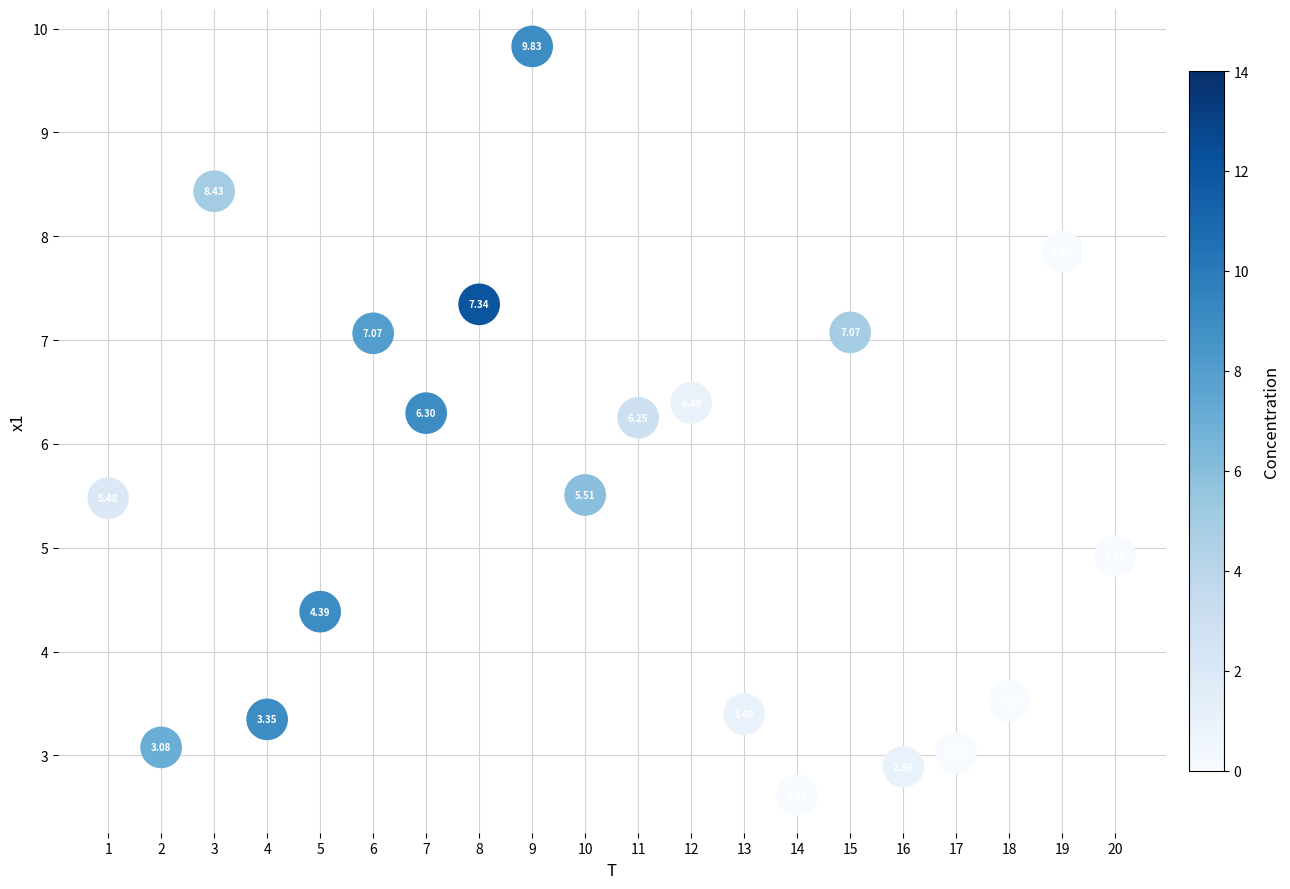

What is the range of X values (max minus min)?

19.0